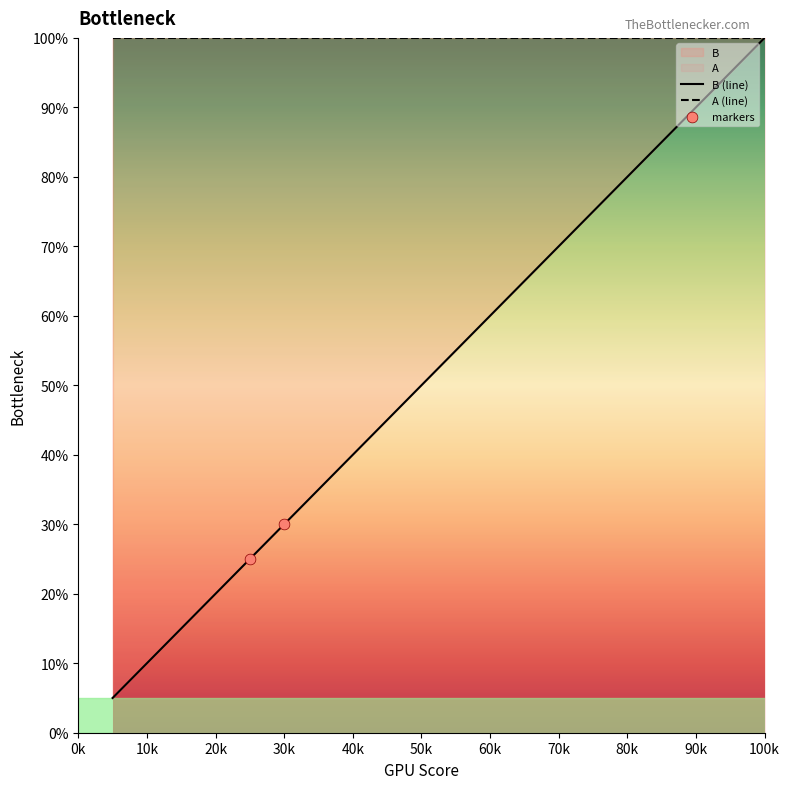

Approximately how many times larger is the value at 12 compared to 5?

2.4